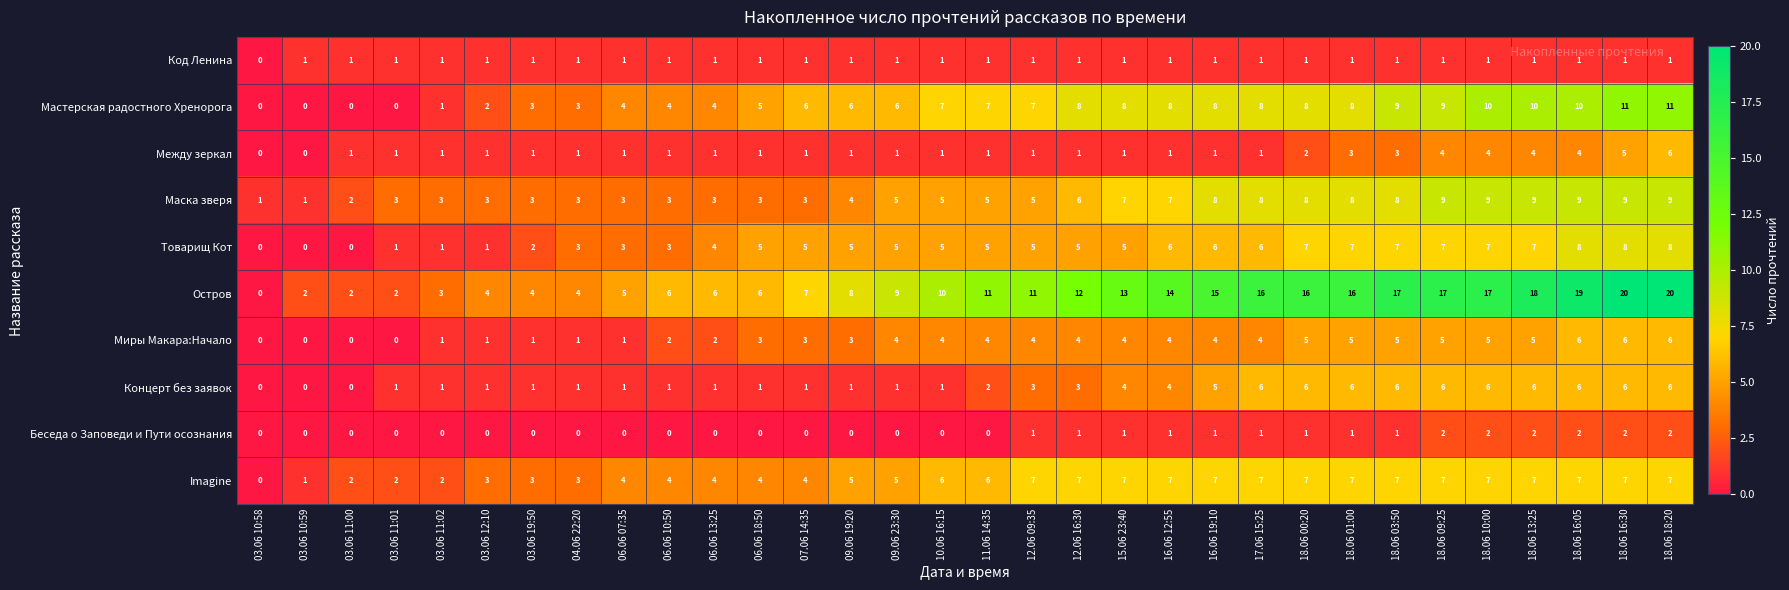

How many series are shown in this chart?

10